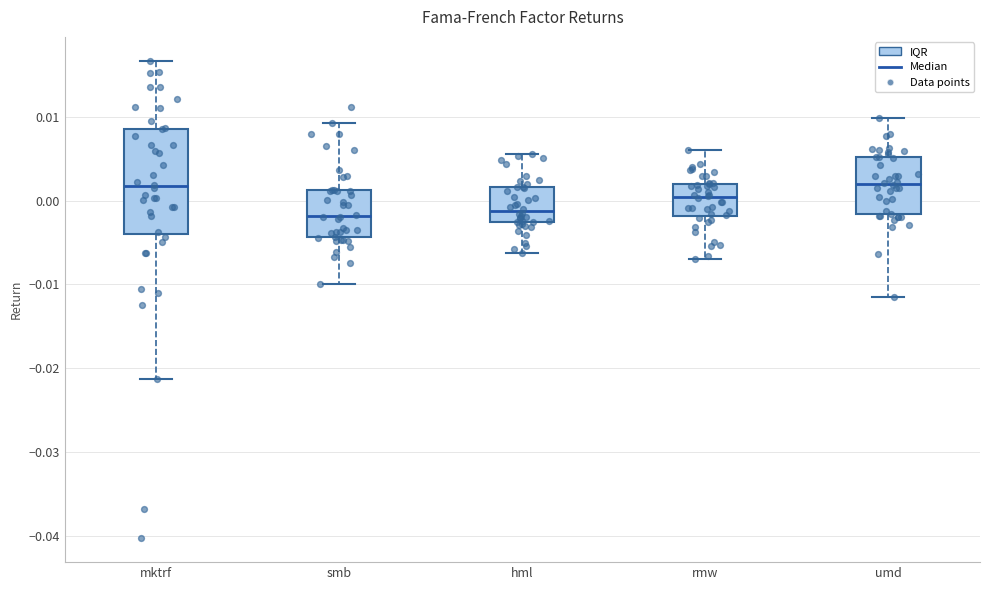

Which box is the tallest, from its lower edge to its upper edge?

mktrf